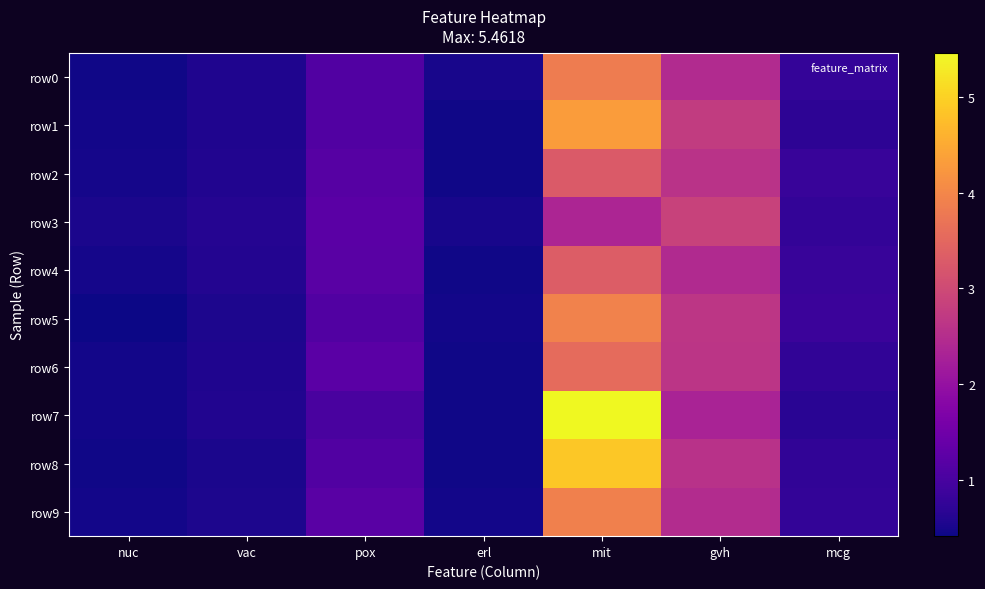

Which series changed the most between nuc and erl?

row5